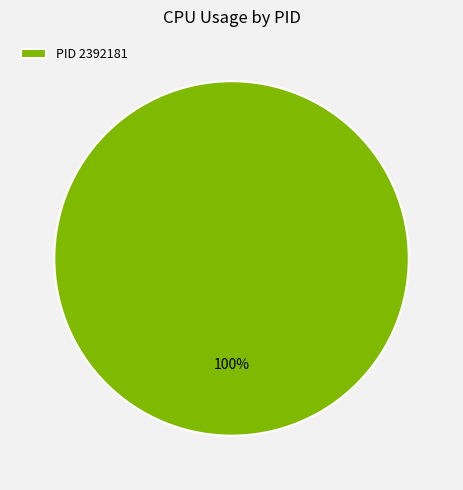

True or false: PID 2392181 accounts for 100% of the total.

True